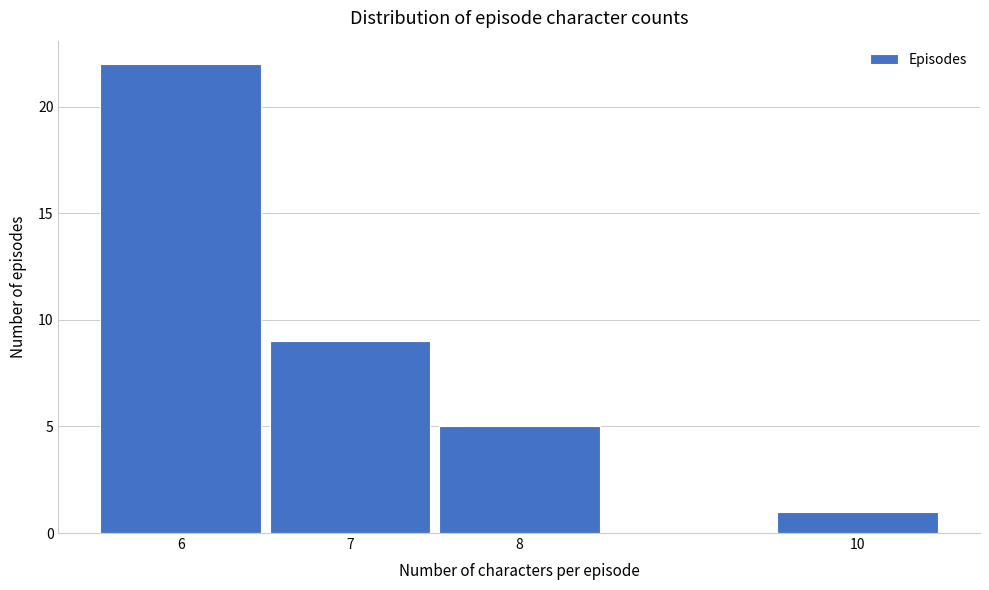

Reading left to right, extract all data points from this chart.

22	9	5	1